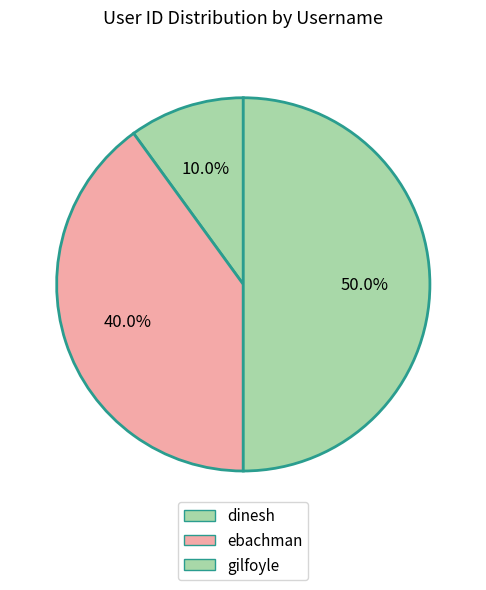

Is ebachman the majority of the pie?

No